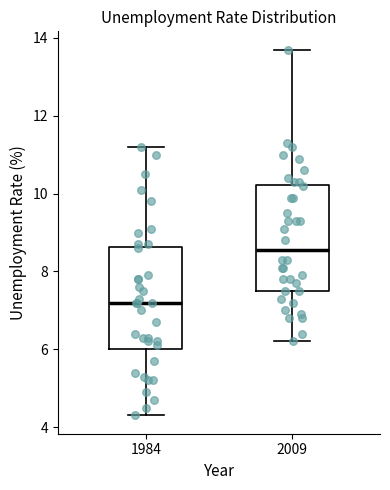

Where does the lower whisker of the box at x = 1984 end on the y-axis? The values are not printed on the chart, so give them approximately, as read against the axis.

4.4